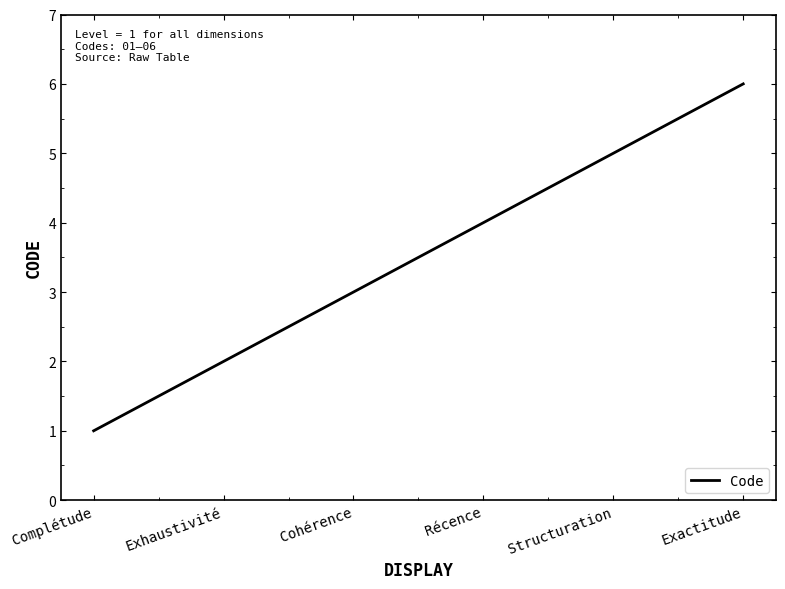

The value at Exactitude is 6. True or false?

True